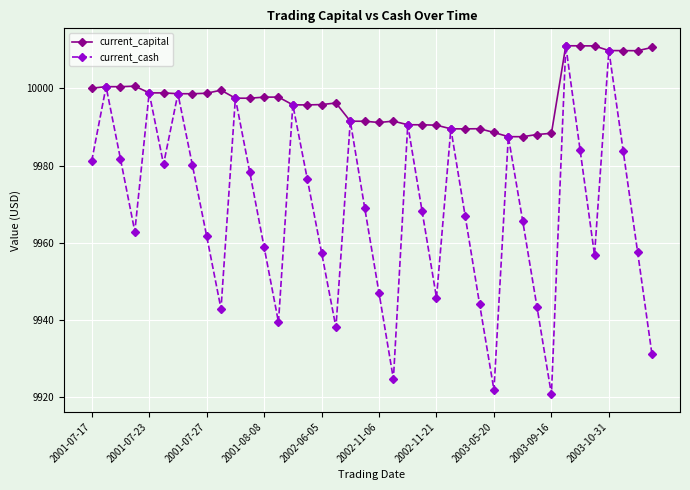

What is the difference between the maximum and minimum values in the current_capital series?

23.5